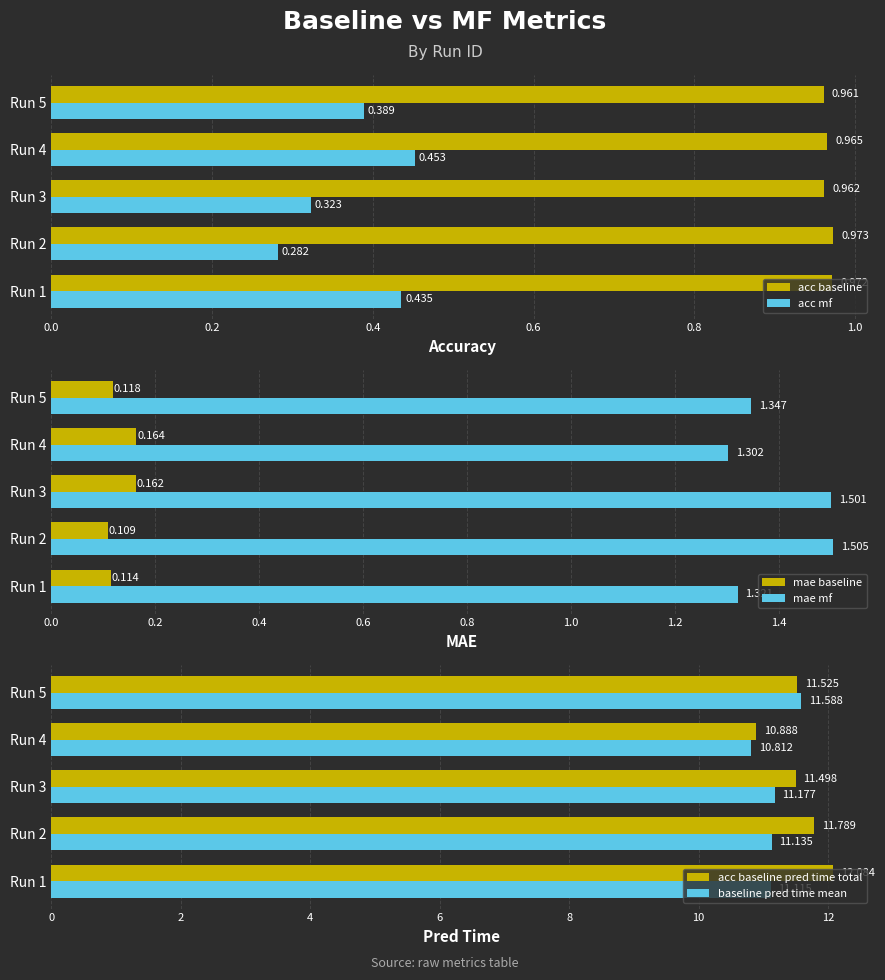

What is the sum of all acc baseline pred time total values?

57.8